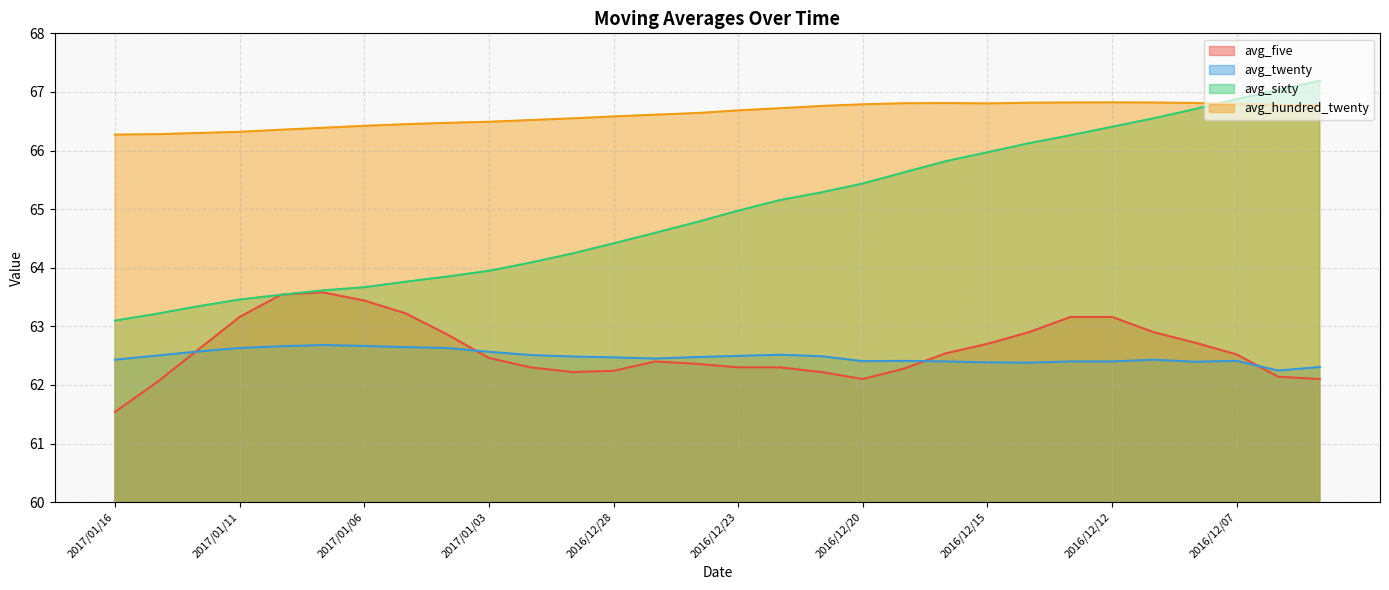

What is the sum of all avg_twenty values?

1874.4